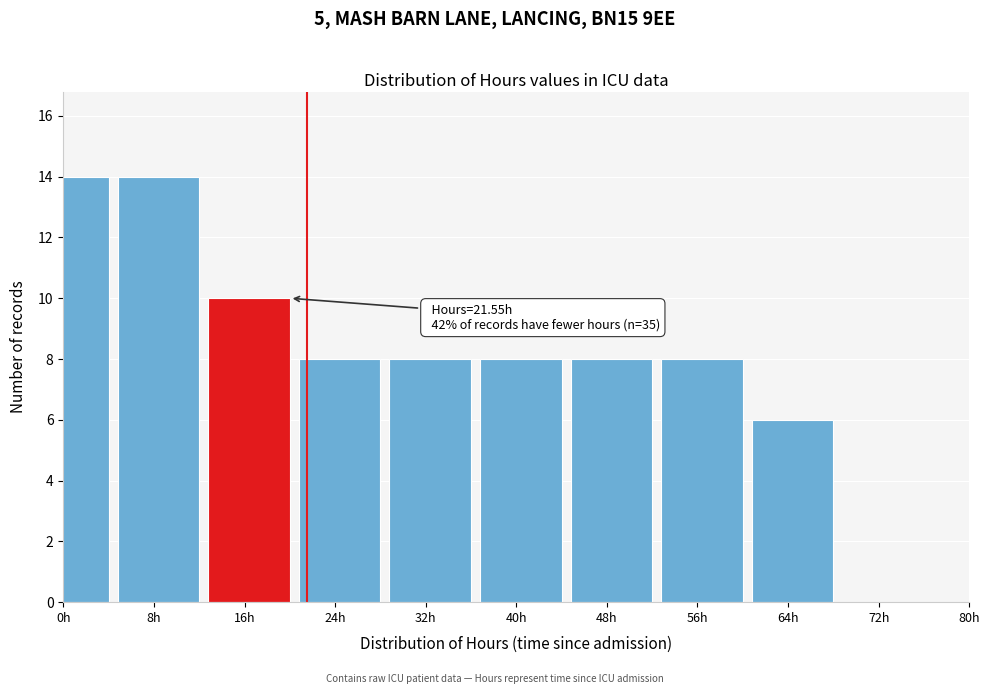

Reading left to right, list all the values displayed in this chart.

0h=14	8h=14	16h=10	24h=8	32h=8	40h=8	48h=8	56h=8	64h=6	72h=0